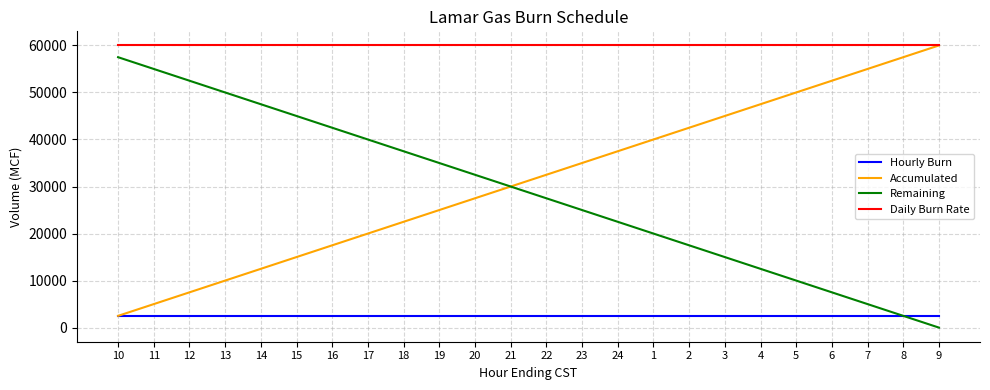

What is the highest value of the Hourly Burn series?

2500